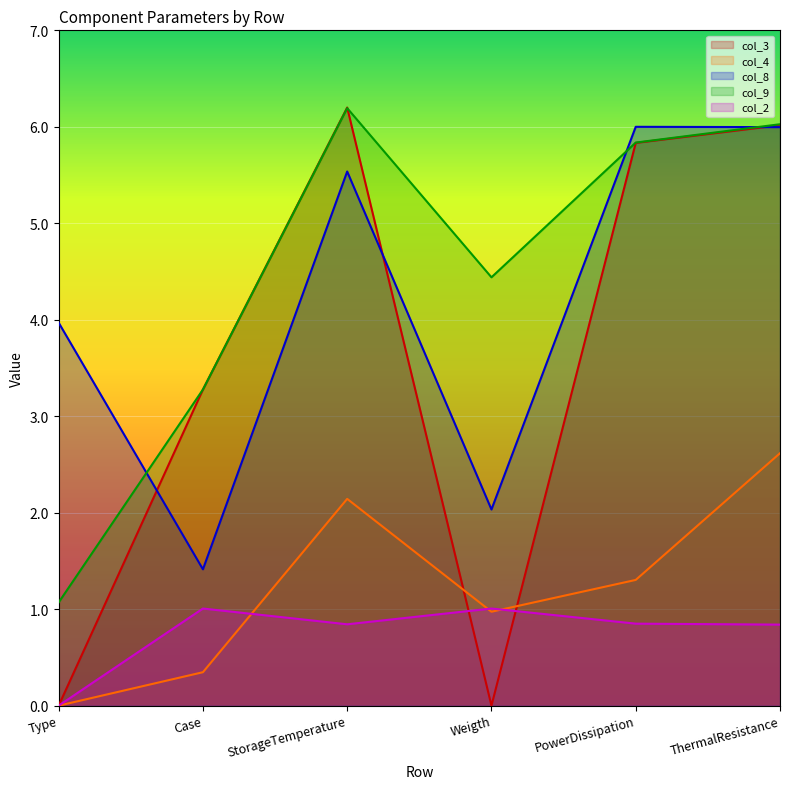

Where do col_2 and col_4 first cross each other?

Case and StorageTemperature